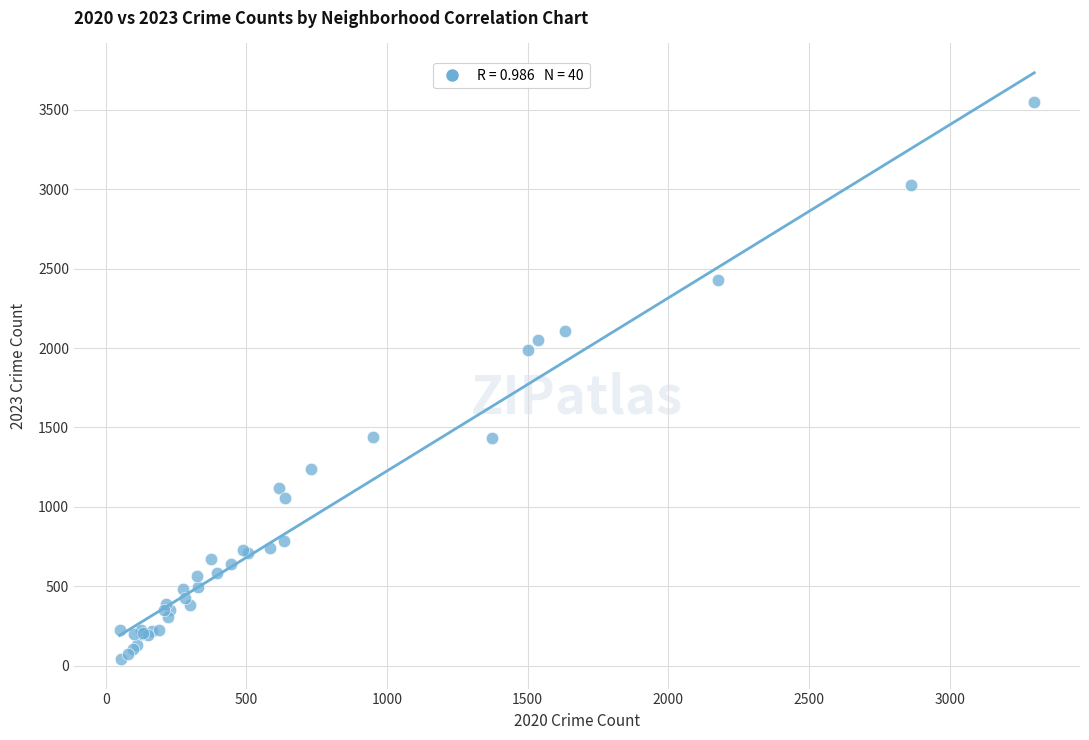

What Y value in the scatter plot is closest to 1795?

1986